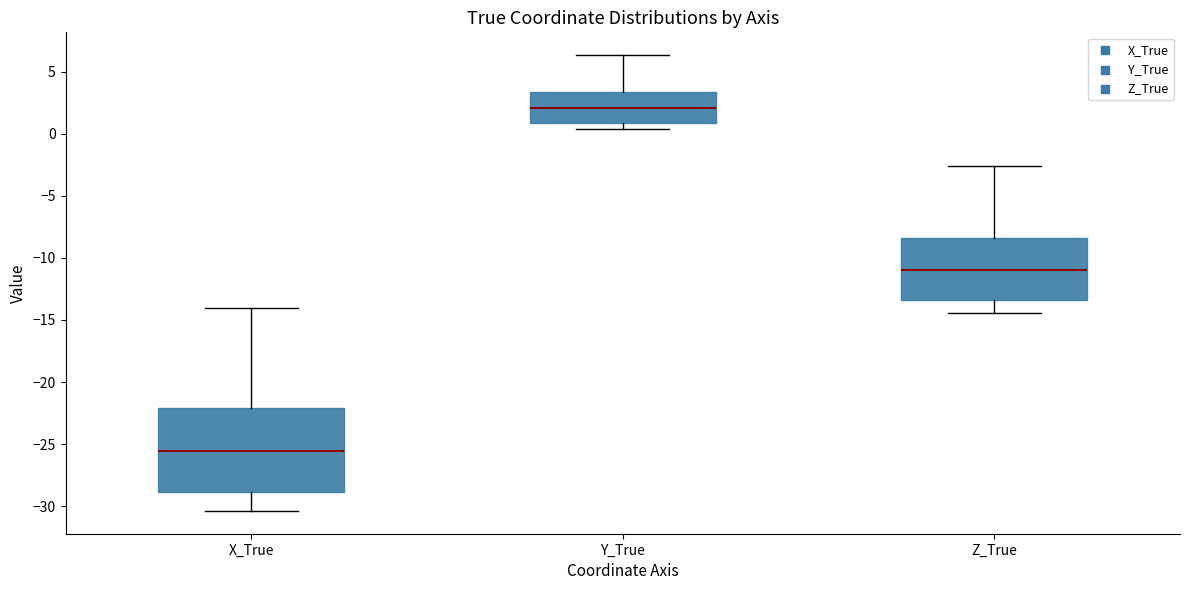

Reading left to right, transcribe this box plot: for each box, give where its median line is, the range the box spans, and where its two whiskers end, as read against the y-axis. The values are not printed on the chart, so give them approximately, as read against the axis.

X_True: median -25.5, box -29.0 to -22.0, whiskers -30.5 to -14.0
Y_True: median 2.0, box 1.0 to 3.5, whiskers 0.5 to 6.5
Z_True: median -11.0, box -13.5 to -8.5, whiskers -14.5 to -2.5